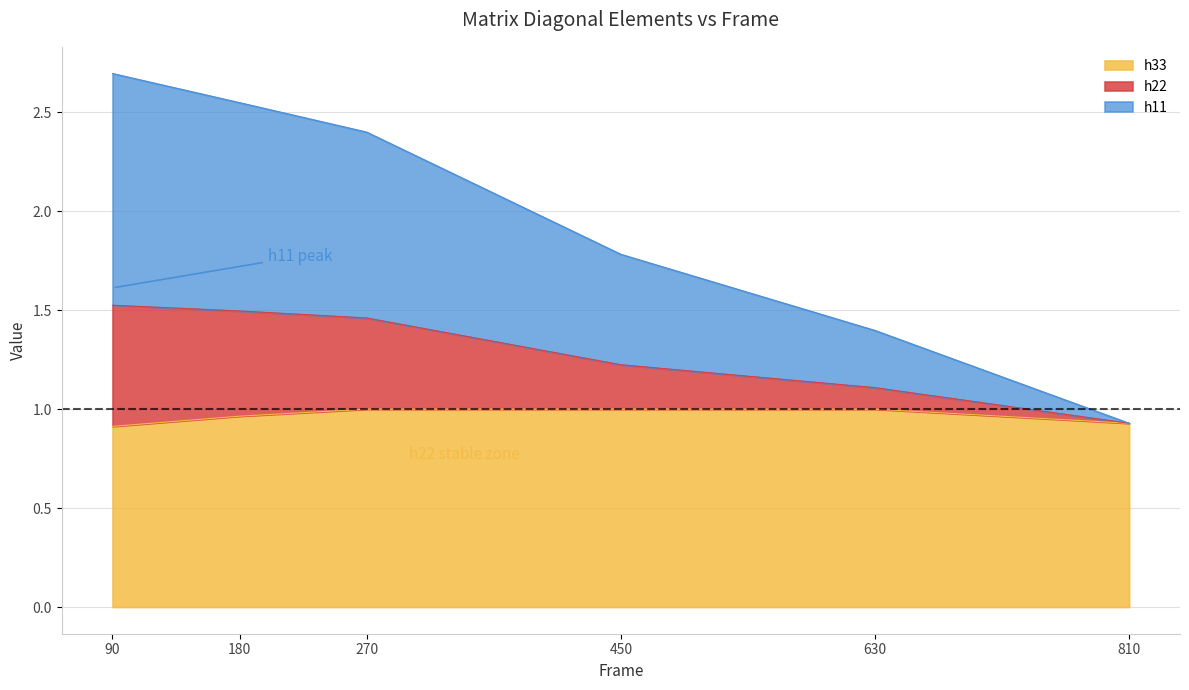

What is the maximum value for h33?

1.0